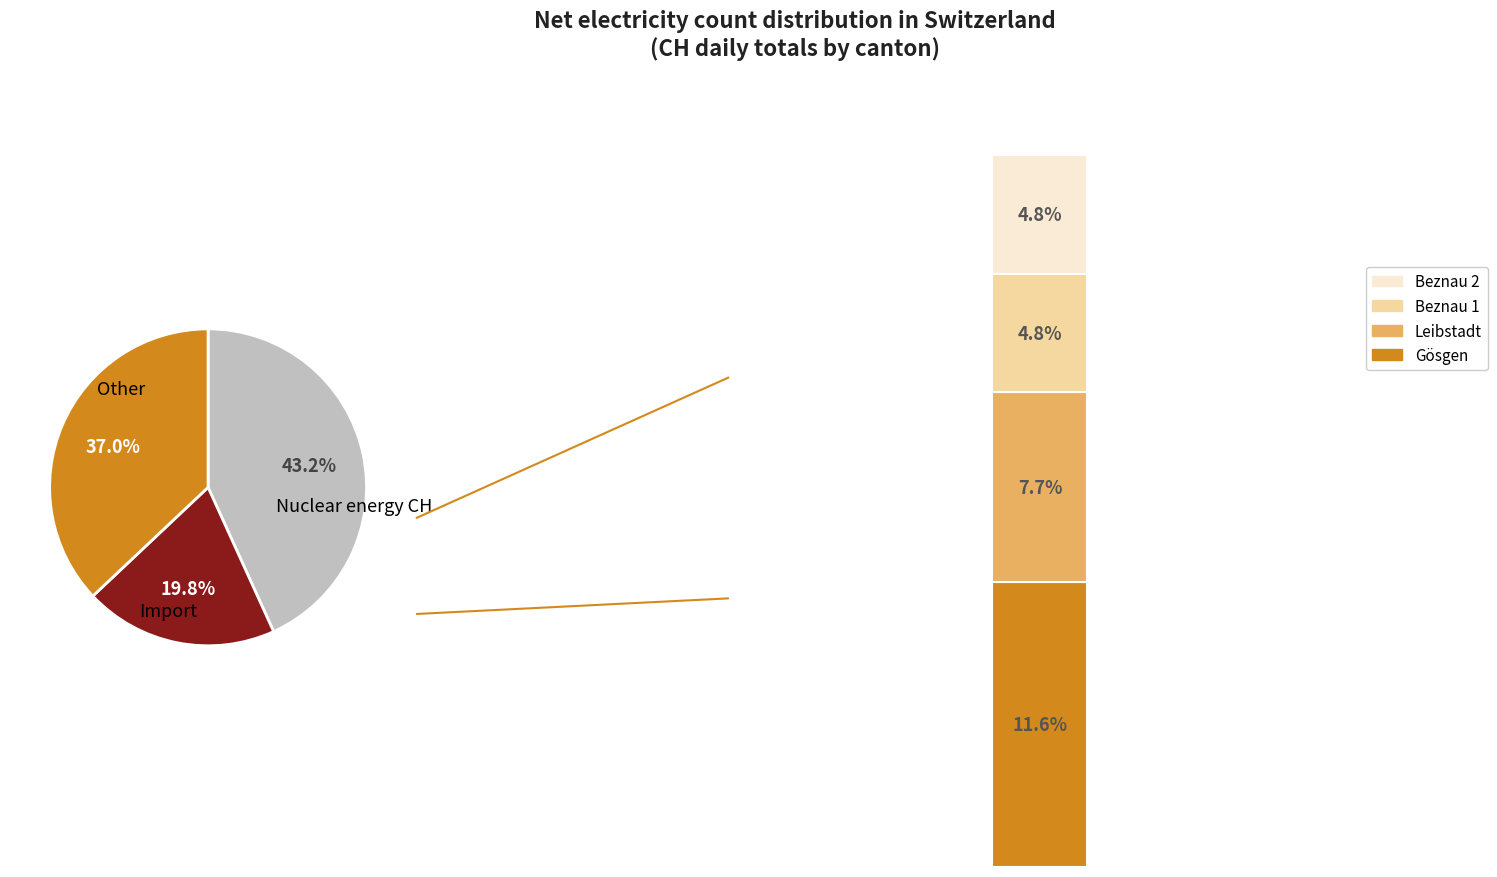

The 2020-06-30 slice represents 16% of the pie. True or false?

False